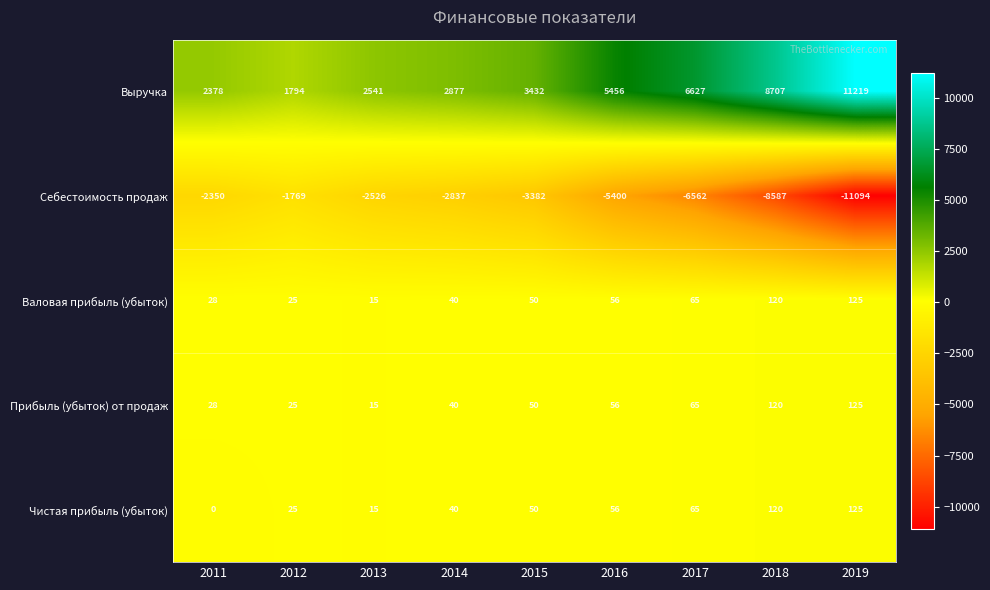

List the labels in order of Чистая прибыль (убыток) value, largest first.

2019, 2018, 2017, 2016, 2015, 2014, 2012, 2013, 2011